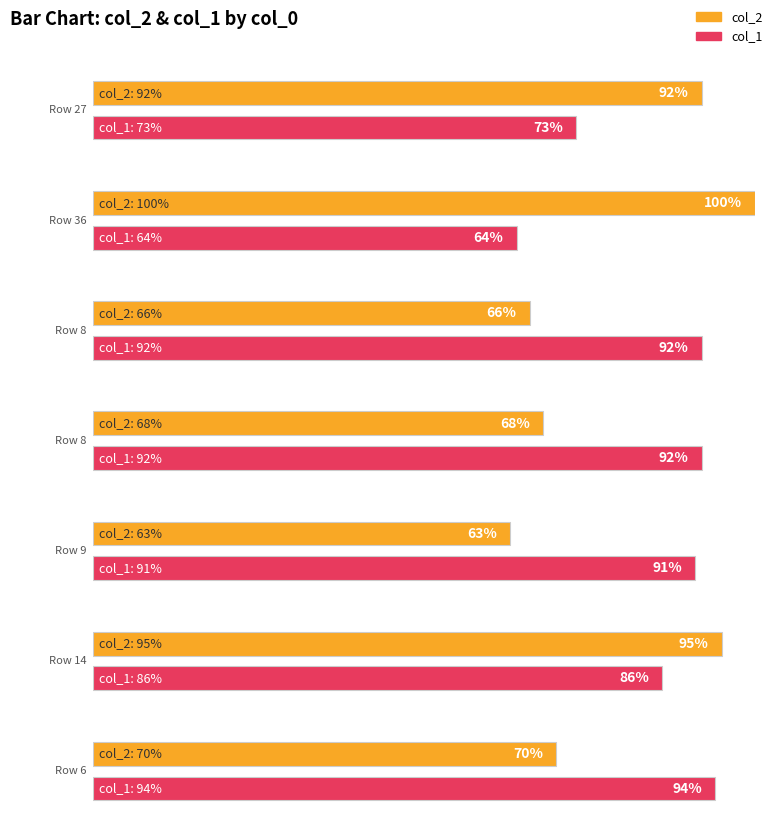

What is the average value of the col_1 series?

85